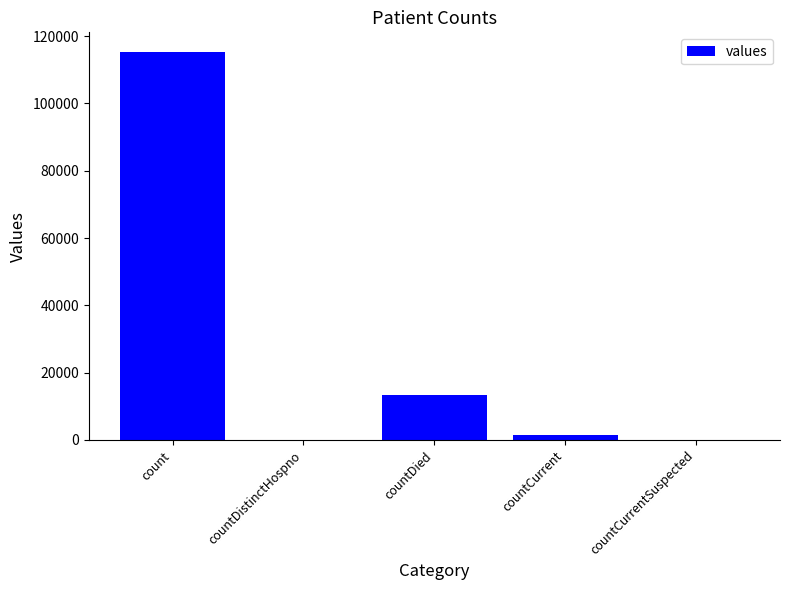

Is it true that the value at countDistinctHospno is -46514?

False